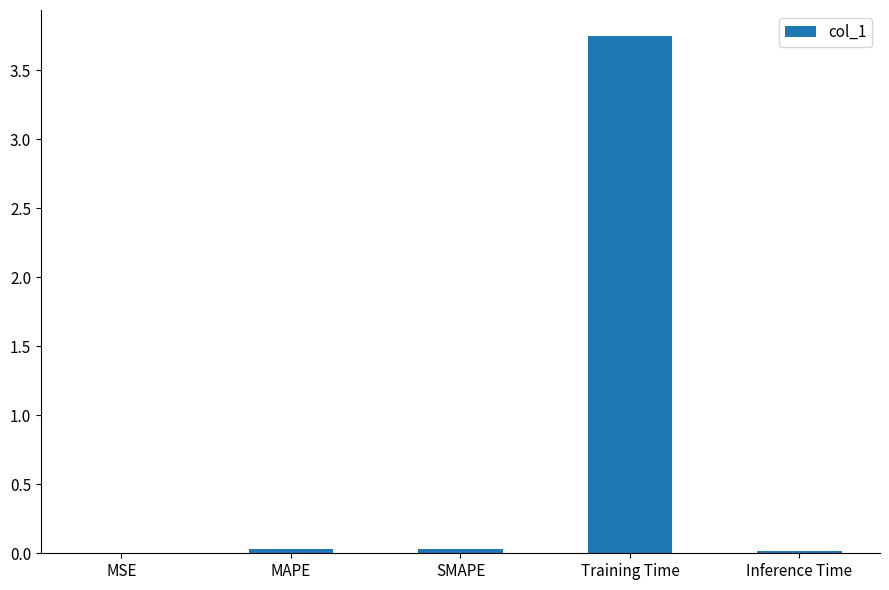

The value at SMAPE is 0.0. True or false?

True